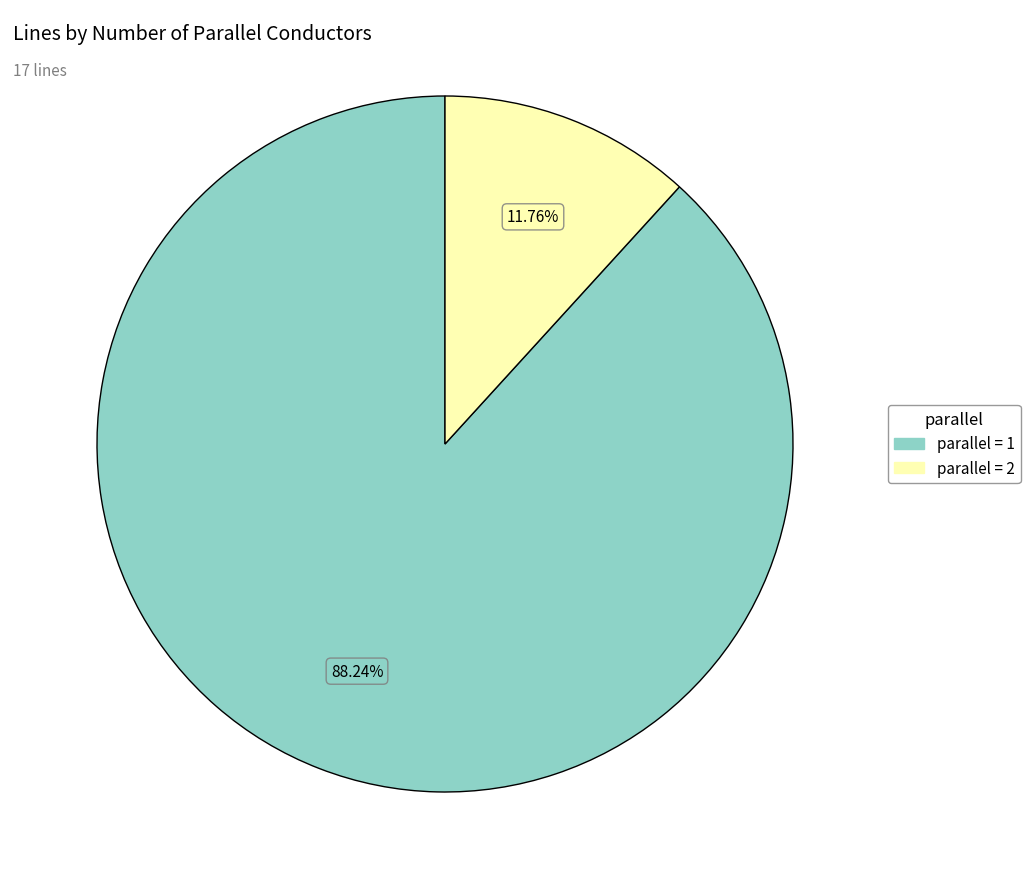

Is there a majority slice in this chart?

Yes